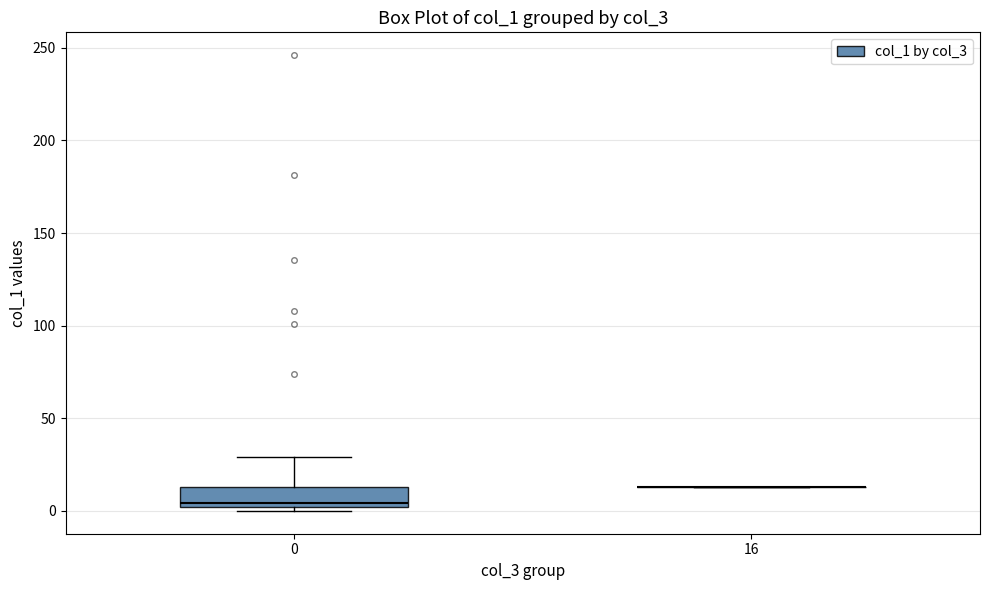

Reading left to right, transcribe this box plot: for each box, give where its median line is, the range the box spans, and where its two whiskers end, as read against the y-axis. The values are not printed on the chart, so give them approximately, as read against the axis.

0: median 5, box 0 to 15, whiskers 0 (just below the box's lower edge) to 30
16: box collapsed to a line at 15, whiskers 15 to 15